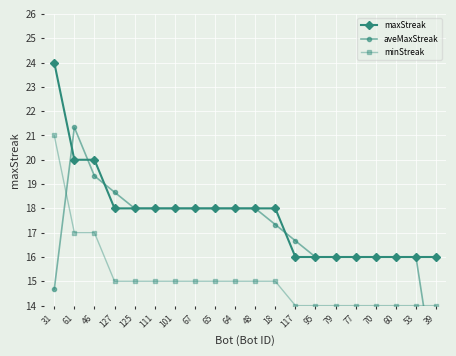

How many lines are shown in the chart?

3